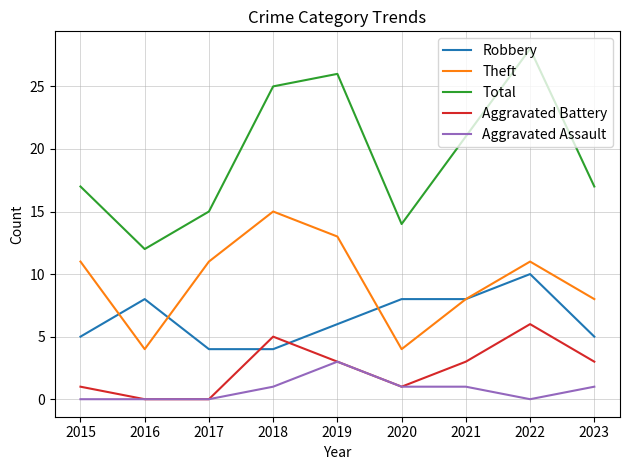

At which category is the sum across all series the highest?

2022